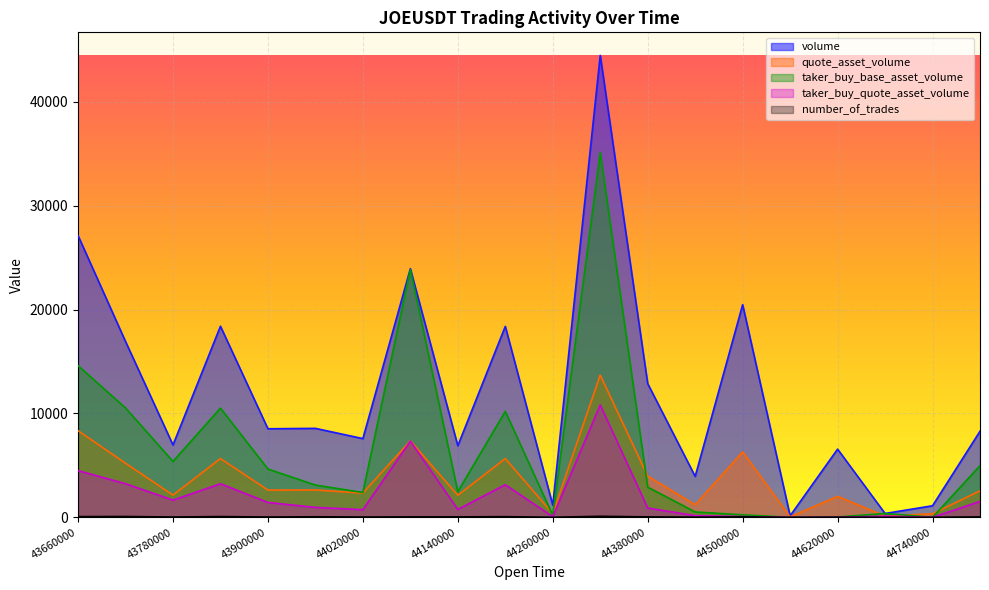

Where is the first local minimum for quote_asset_volume?

43780000